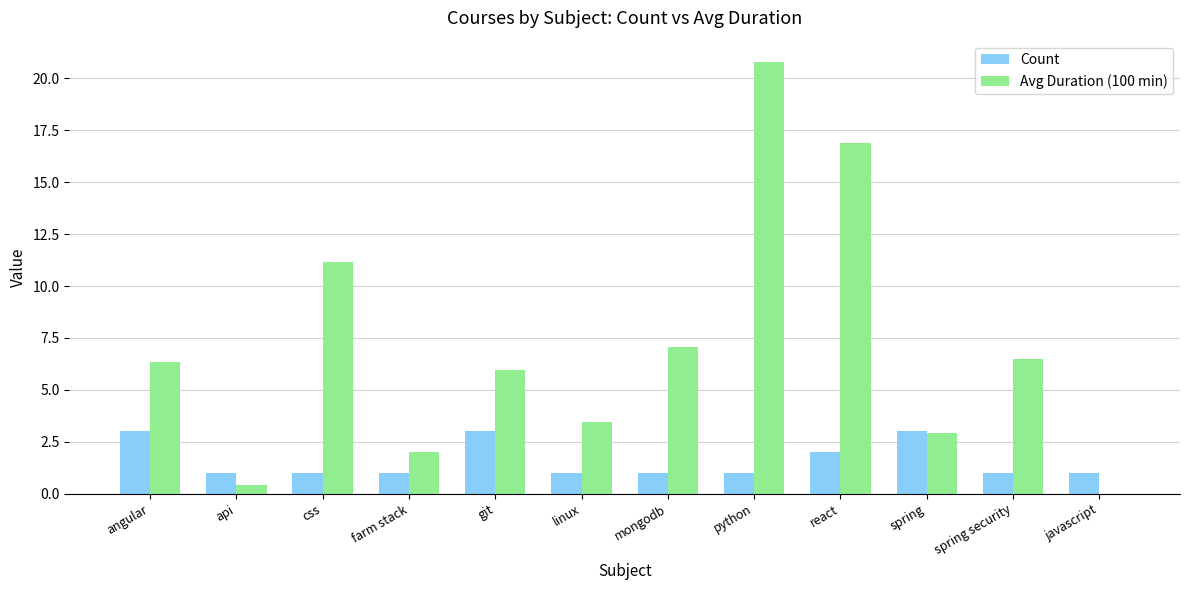

What value does the Count series have at javascript?

1.0